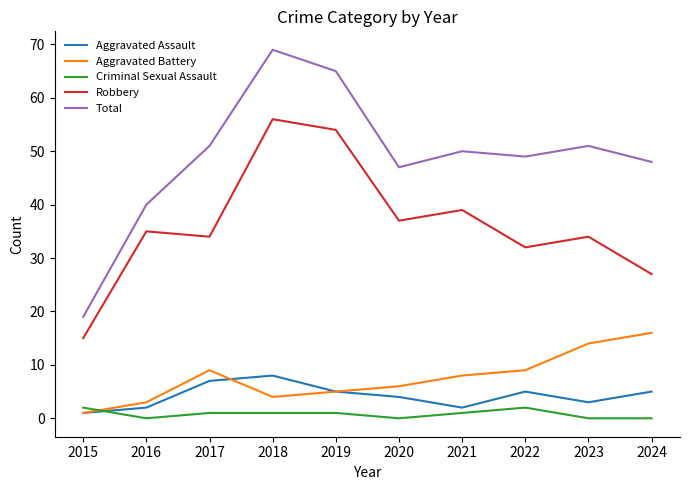

True or false: Robbery and Total intersect in this chart.

False